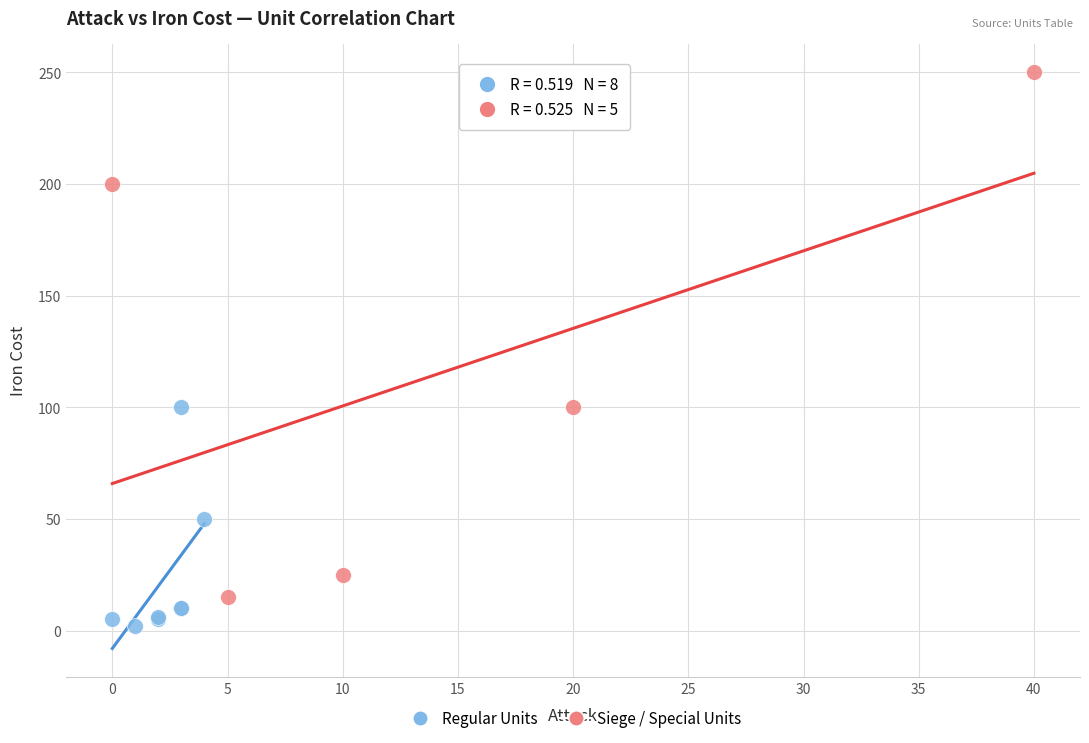

Which series reaches the minimum Y coordinate?

Regular Units